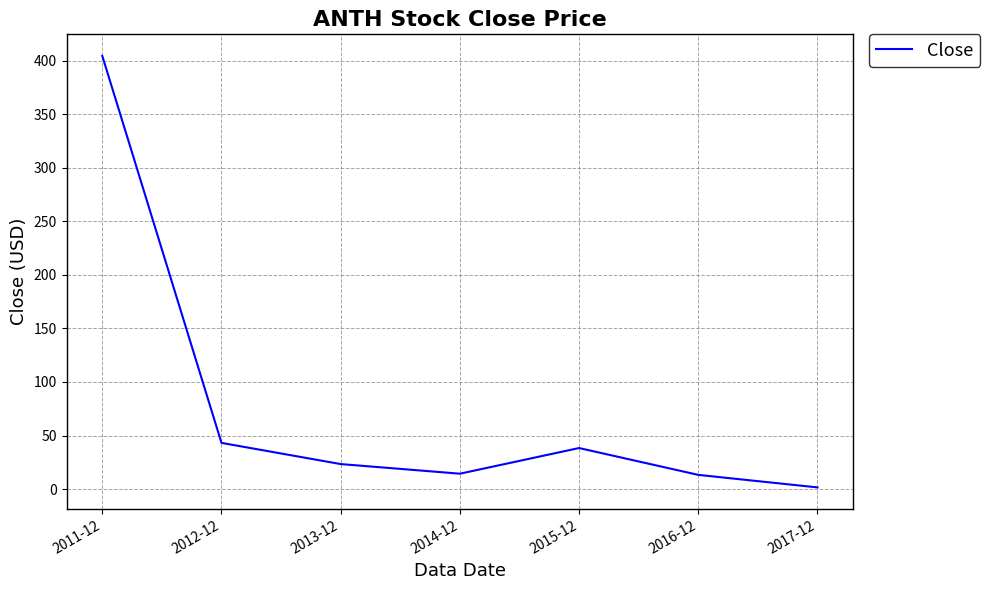

Between 2011-12 and 2017-12, which is larger?

2011-12